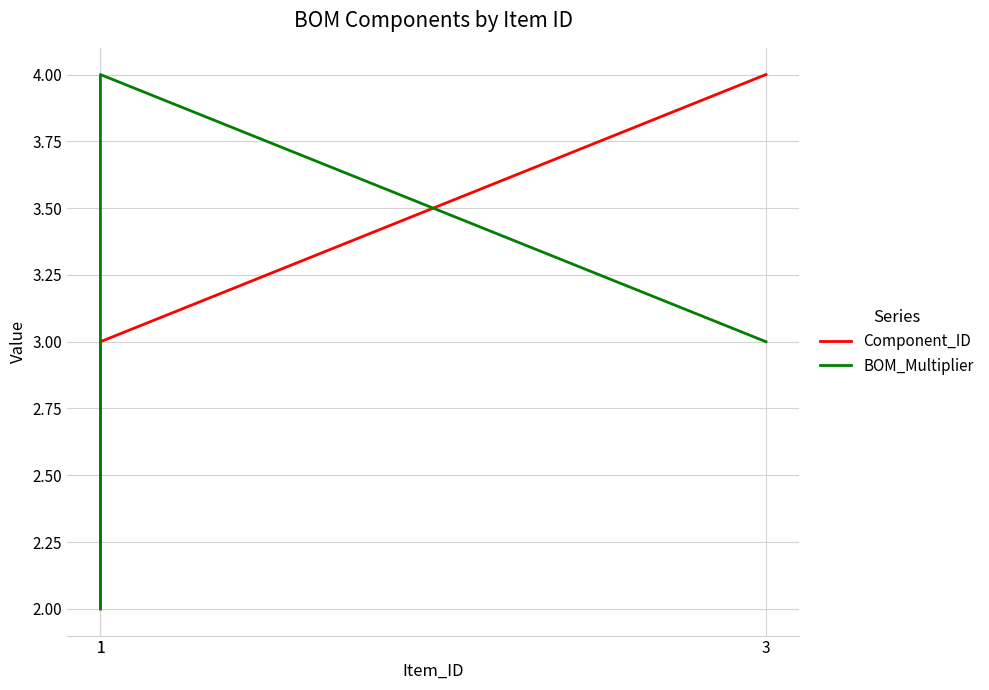

Reading left to right, what are all the values shown in this chart?

Component_ID: 2	3	4
BOM_Multiplier: 2	4	3